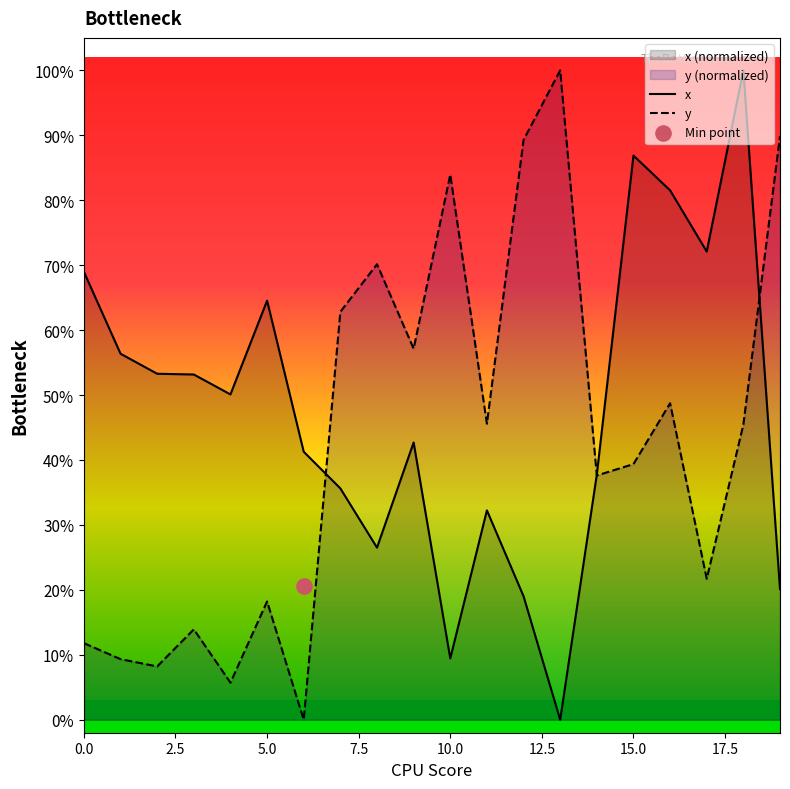

What is the total value across all series at 5.0?

0.8